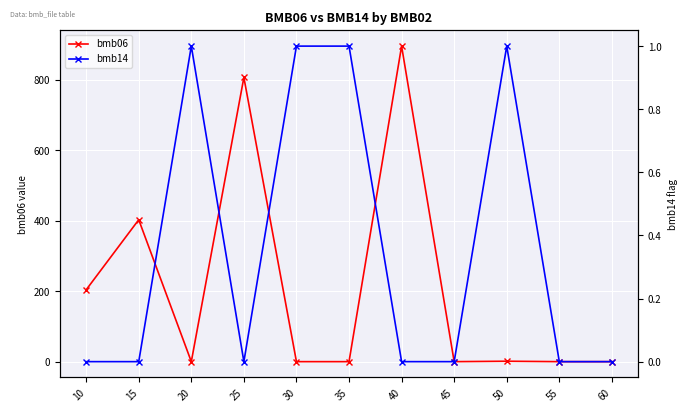

Rank the series by their maximum value, from highest to lowest.

bmb06, bmb14